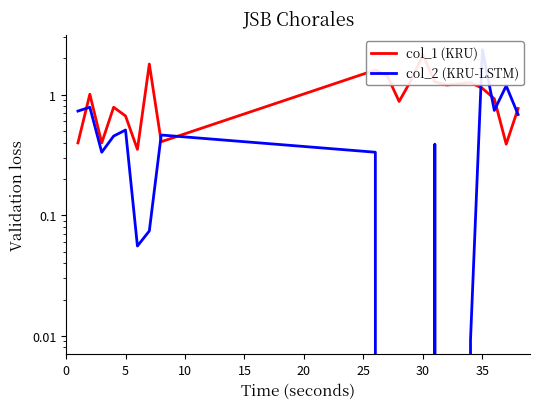

Does the chart display data point markers on the line(s)?

No